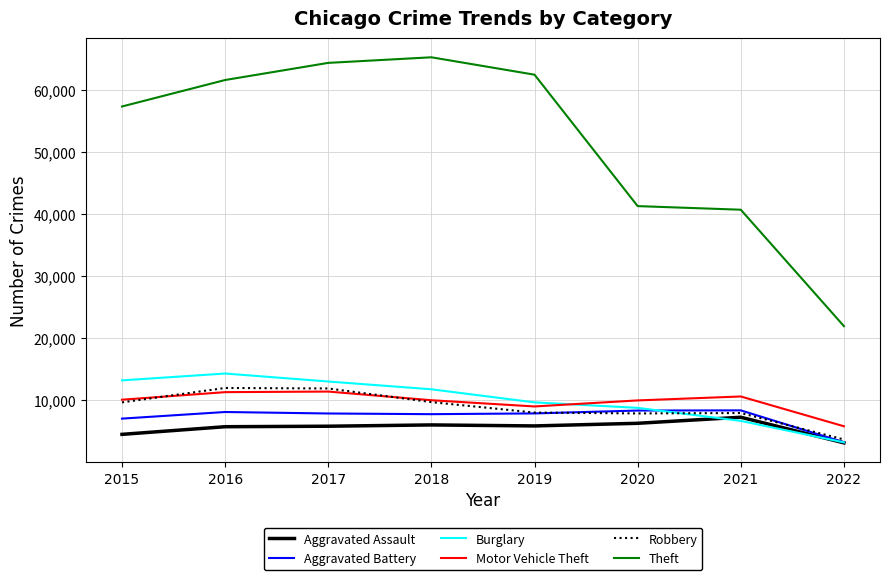

True or false: Aggravated Assault and Theft intersect in this chart.

False